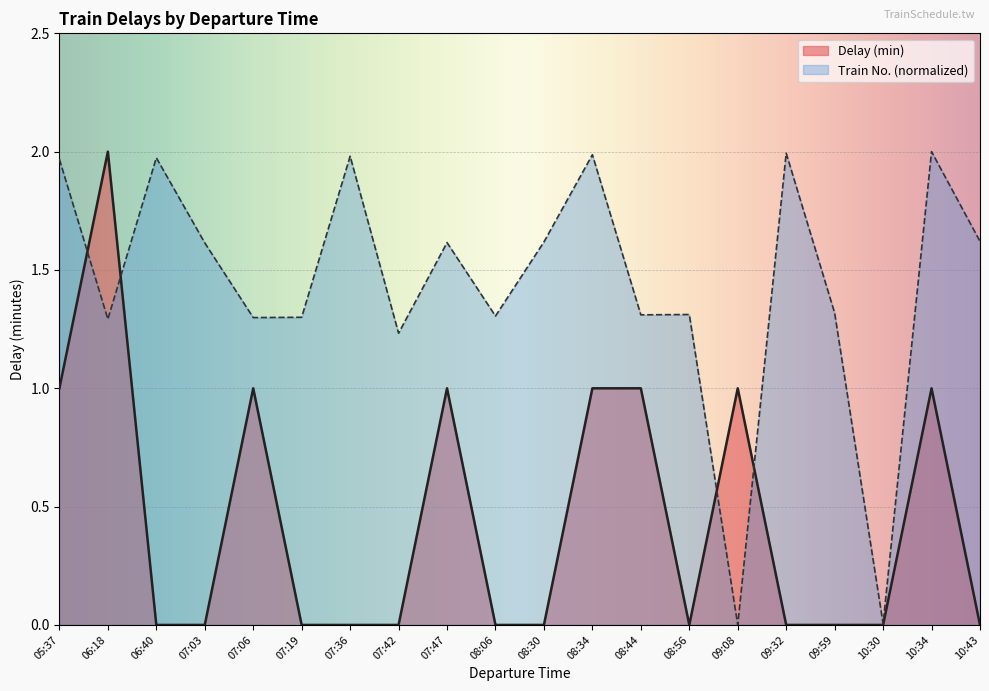

What is the label of the 8th point from the right?

08:44